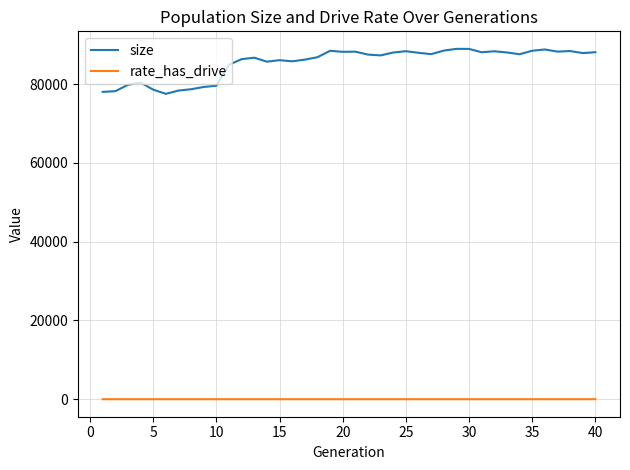

What is the lowest value of the size series?

77562.0